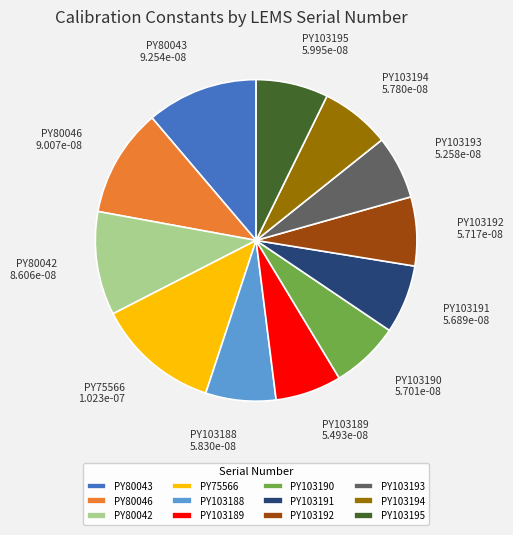

Which category has the biggest portion of the pie?

PY75566